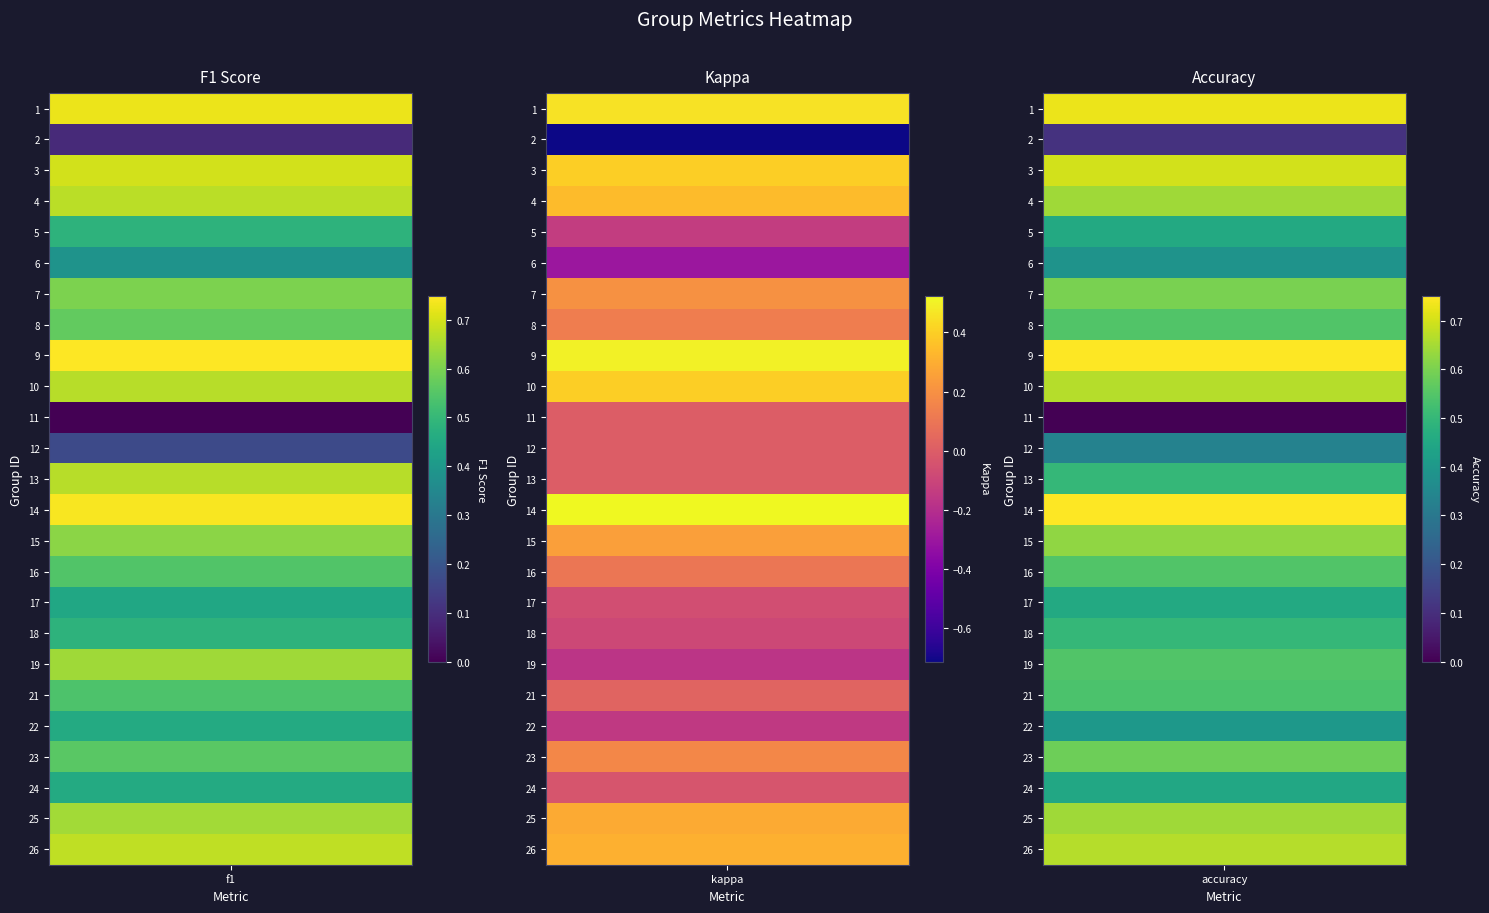

True or false: 1 has a value of 0.7 at 17.

False